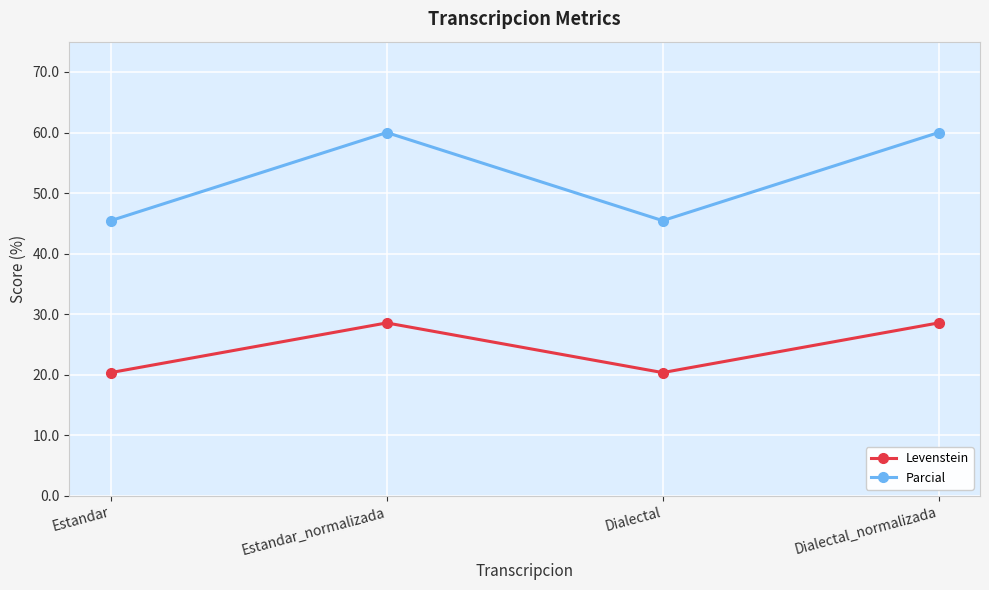

What is the label of the 1st point from the left?

Estandar